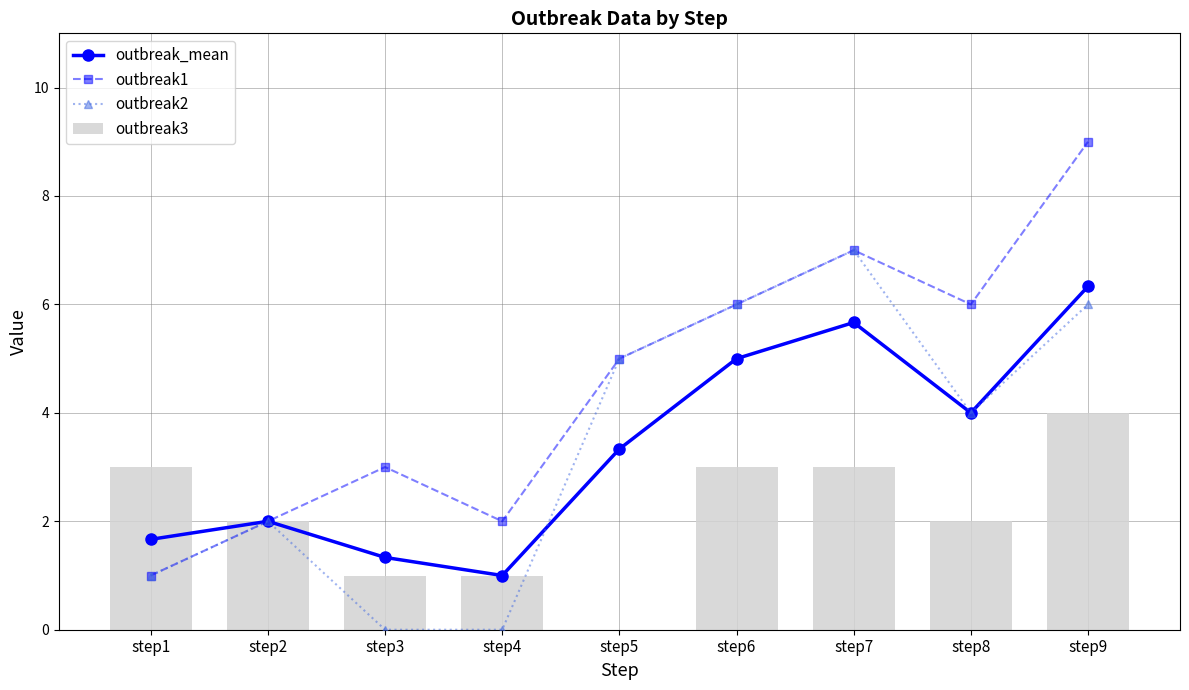

List the labels in order of outbreak1 value, largest first.

step9, step7, step6, step8, step5, step3, step2, step4, step1